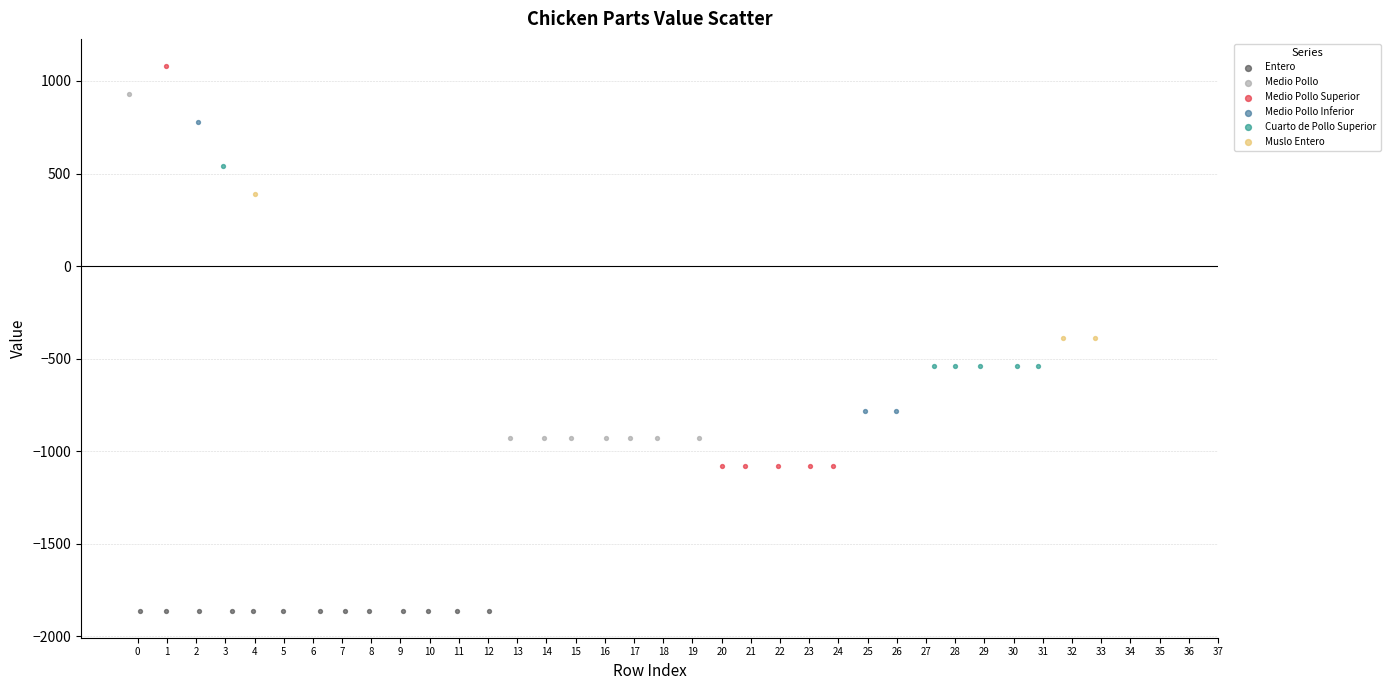

Which series reaches the maximum Y coordinate?

Medio Pollo Superior